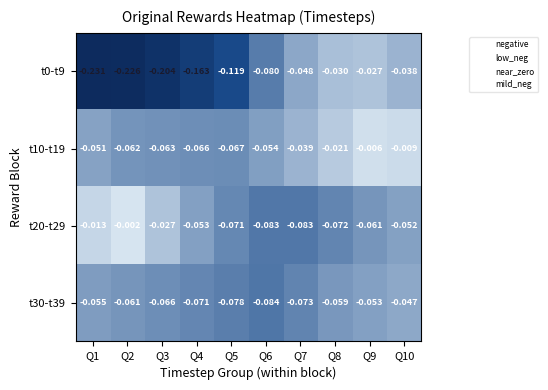

Is the value of t30-t39 at Q9 greater than the value of t0-t9 at Q1?

Yes